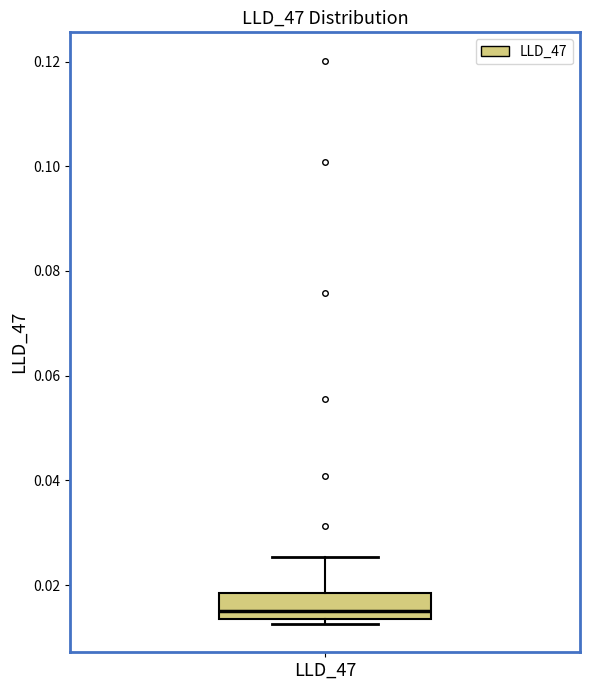

Where does the upper whisker of the box for LLD_47 end on the y-axis? The values are not printed on the chart, so give them approximately, as read against the axis.

0.026